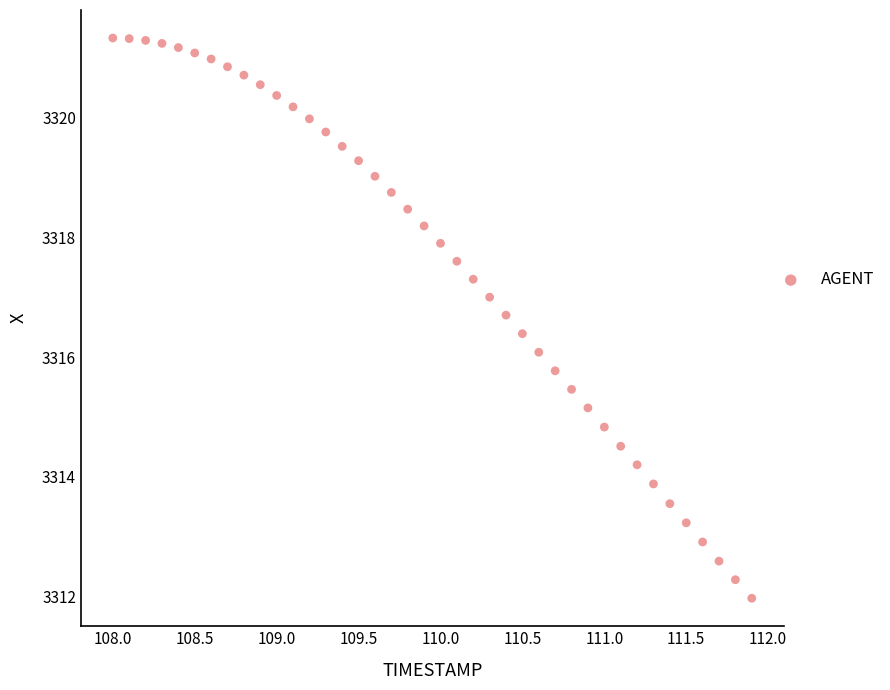

What is the range of Y values (max minus min)?

9.4